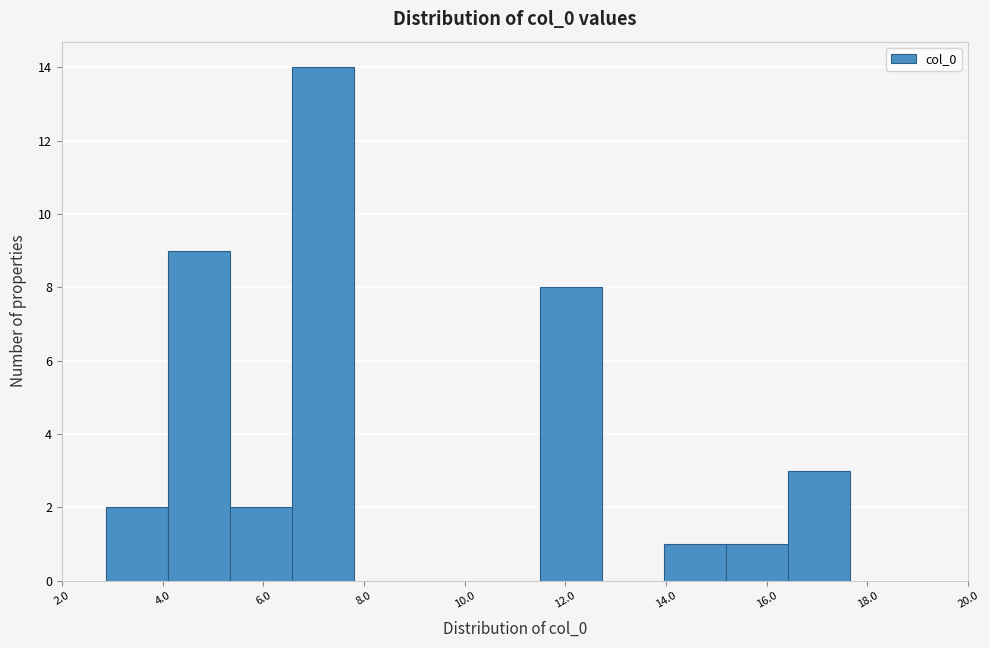

Which range on the x-axis has the tallest bar?

6.6 to 7.8